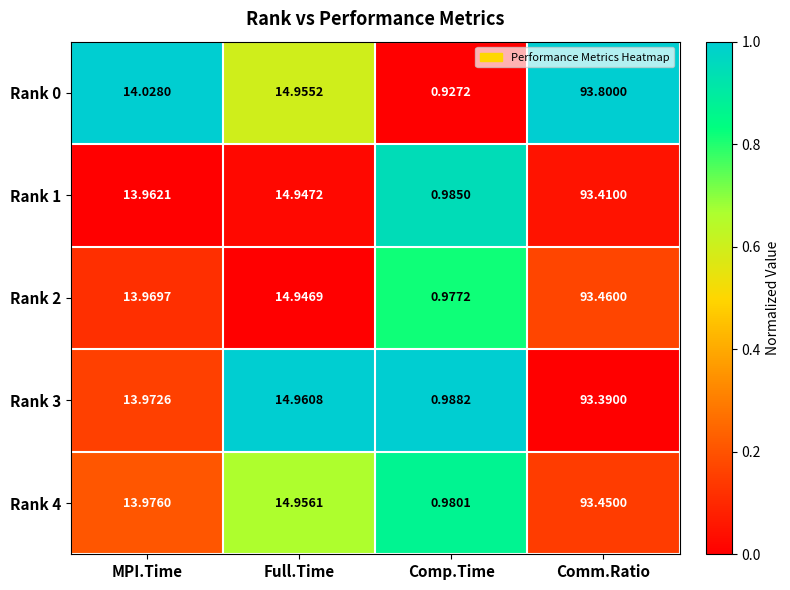

Which category has the lowest value in the Rank 4 series?

Comp.Time